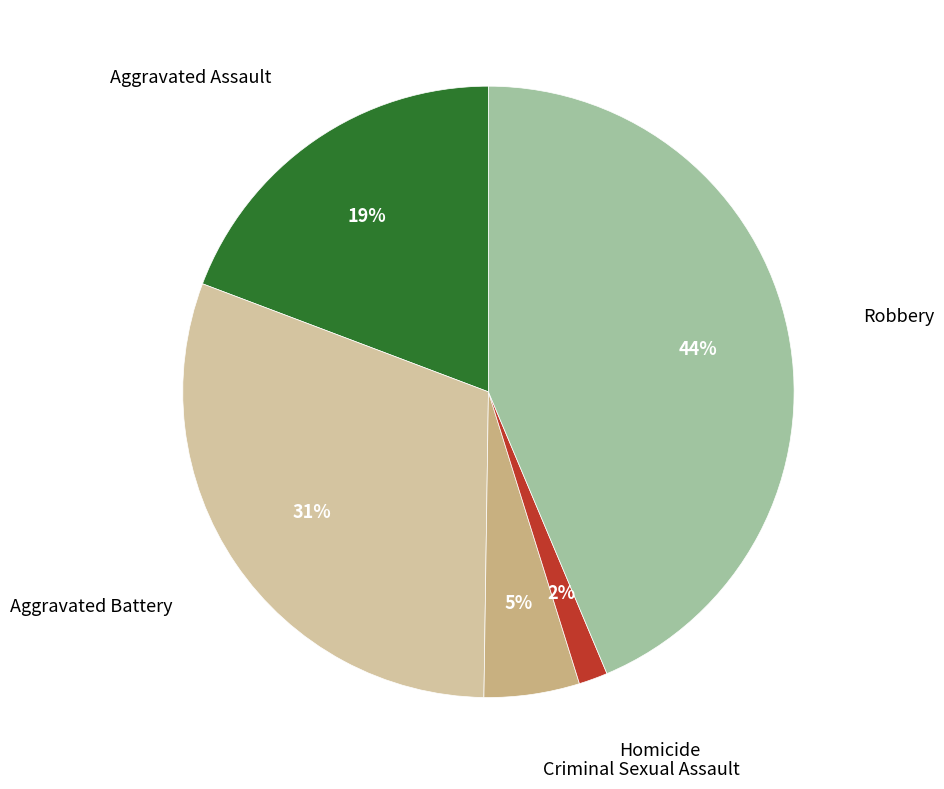

Between Aggravated Assault and Criminal Sexual Assault, which is larger?

Aggravated Assault